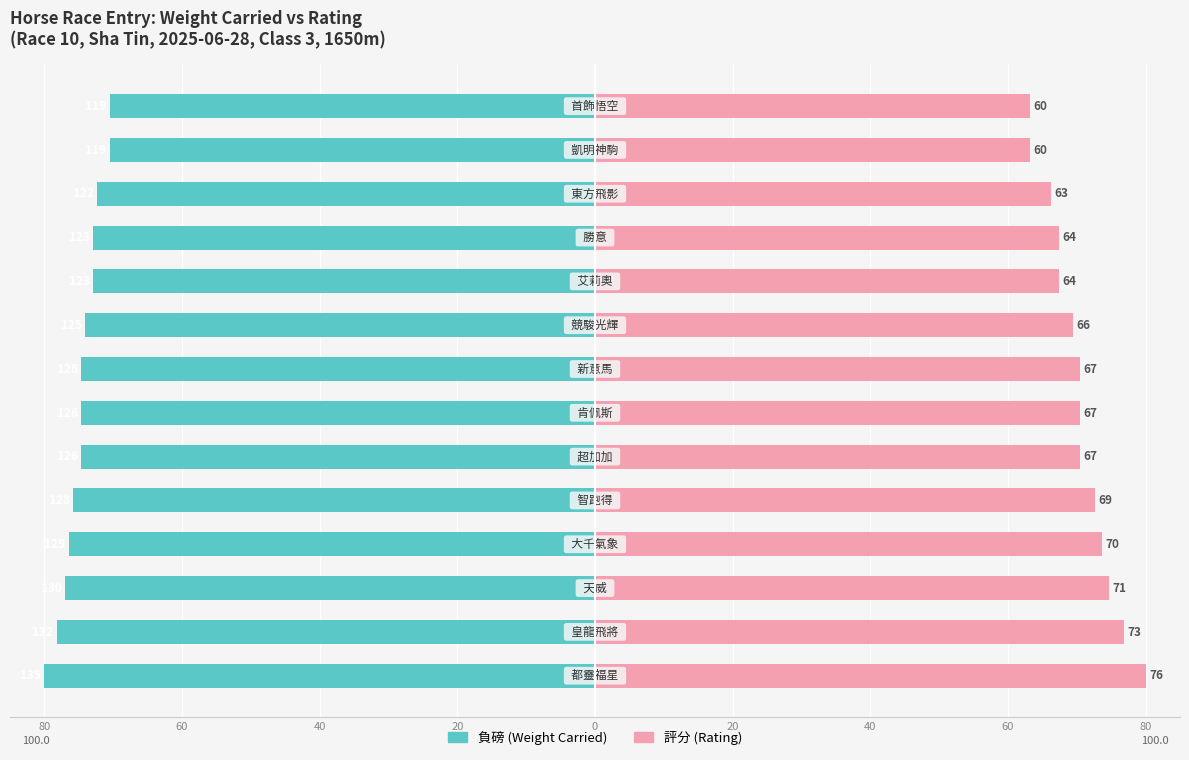

Are the bars grouped side by side (vs. stacked)?

Yes